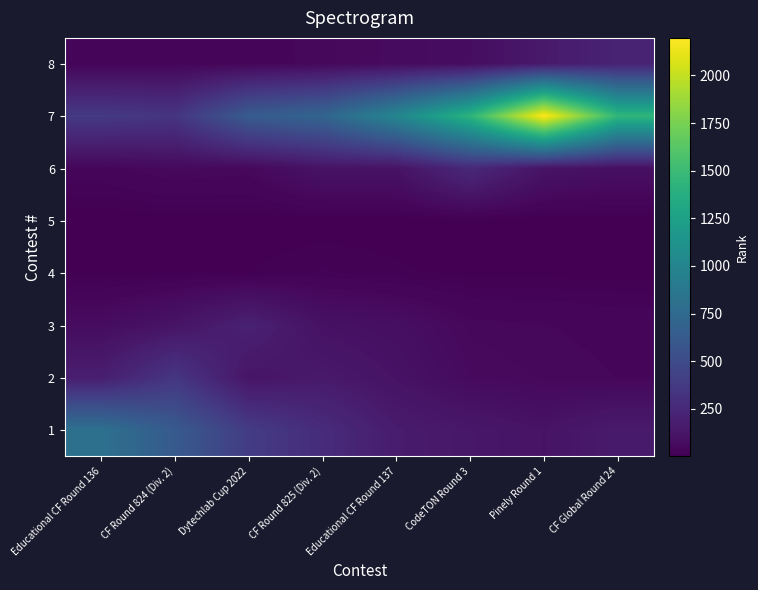

What is the total value across all series at Educational CF Round 136?

1501.6